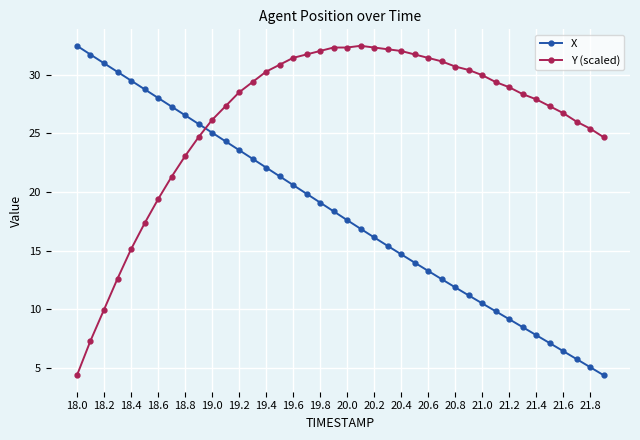

True or false: X has more than 0 points higher than both neighbors.

False